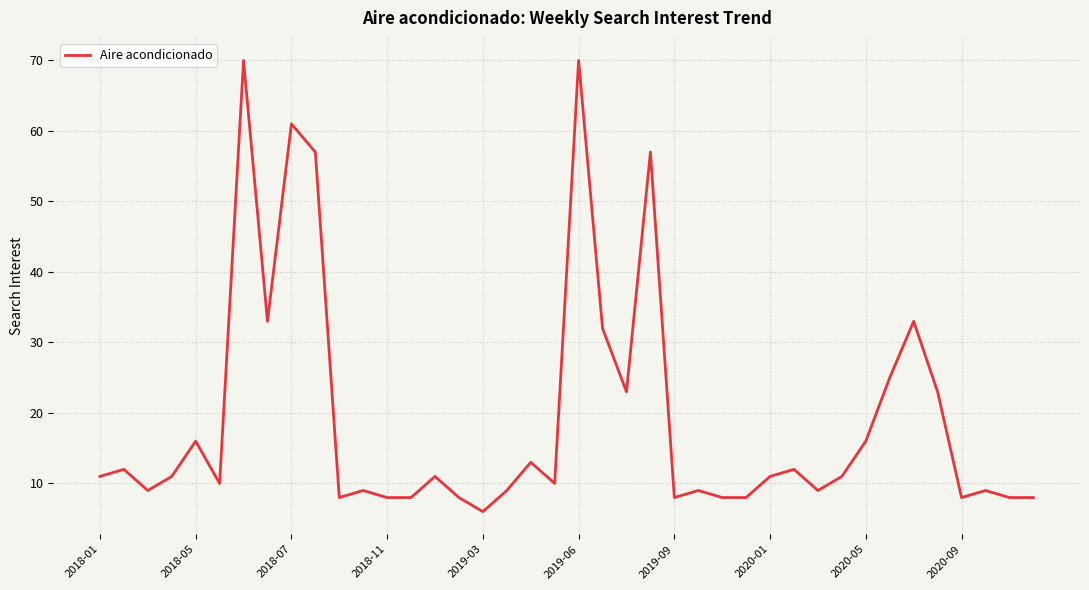

What is the difference between the maximum and minimum values?

64